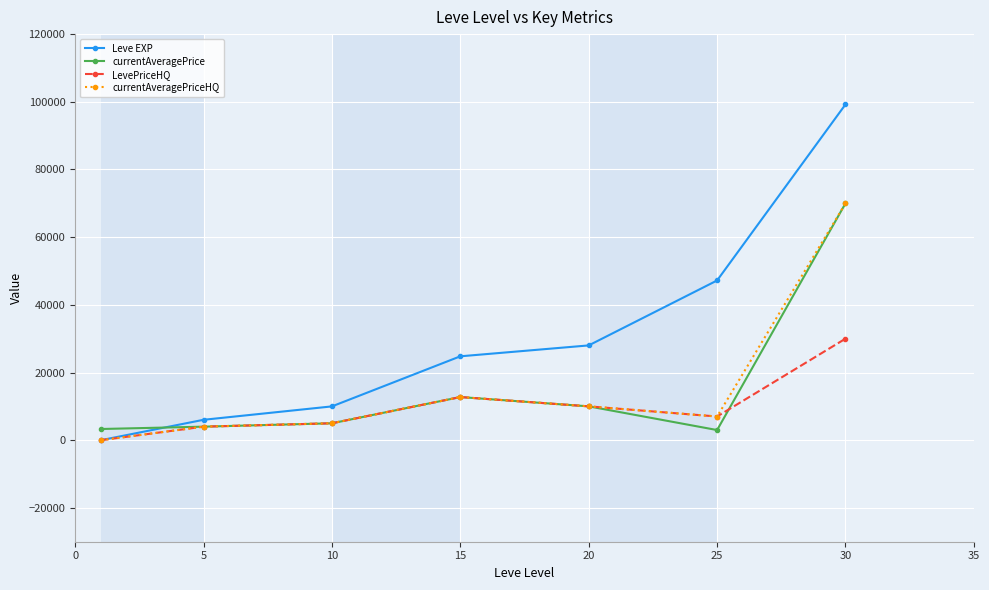

How many intersections are there between currentAveragePrice and Leve EXP?

1